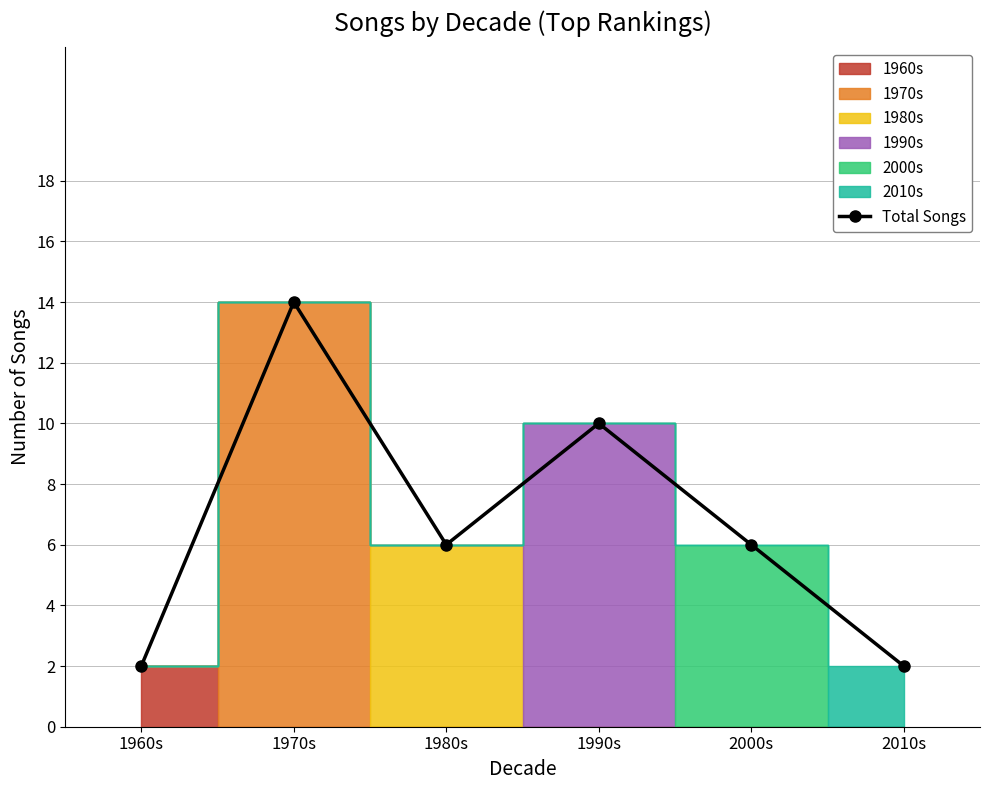

What is the difference between the values at 1970s and 1990s?

4